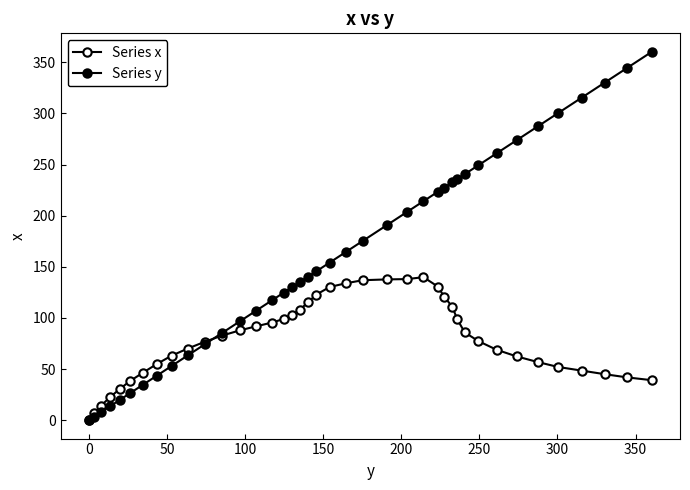

Does the chart display data point markers on the line(s)?

Yes